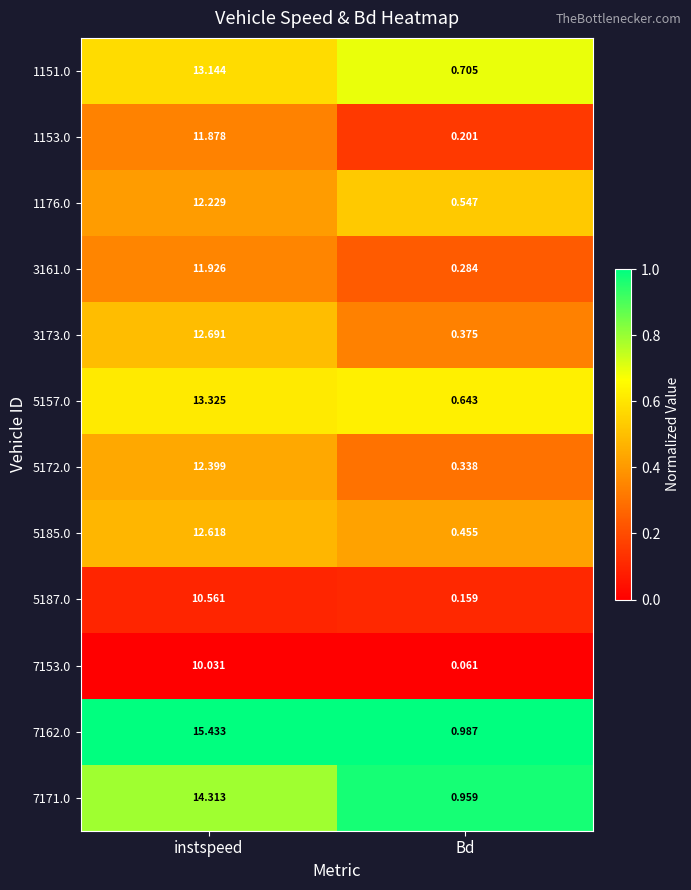

Rank the categories by 5172.0 value from highest to lowest.

instspeed, Bd